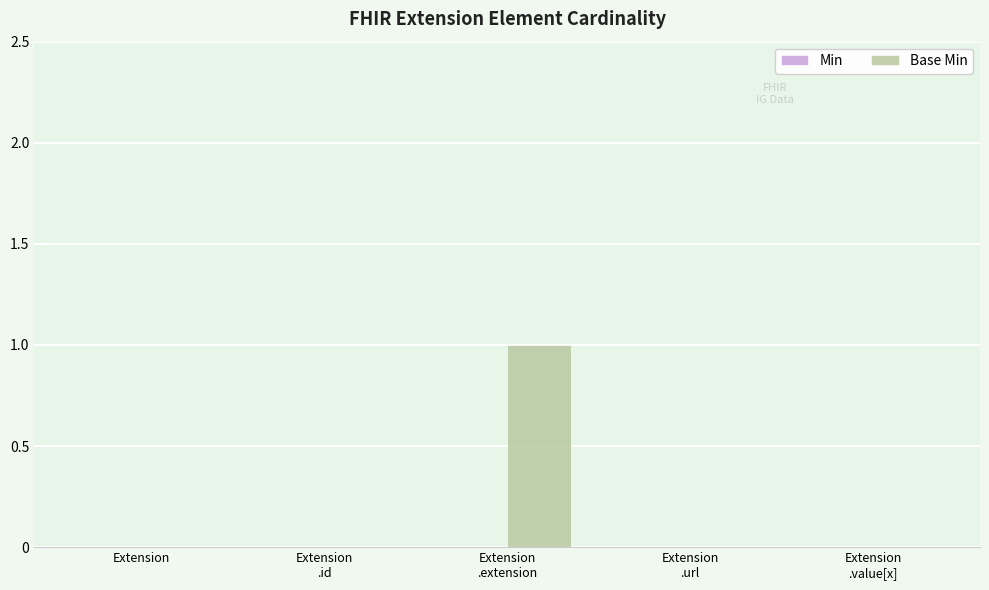

Count the number of data series in this chart.

1